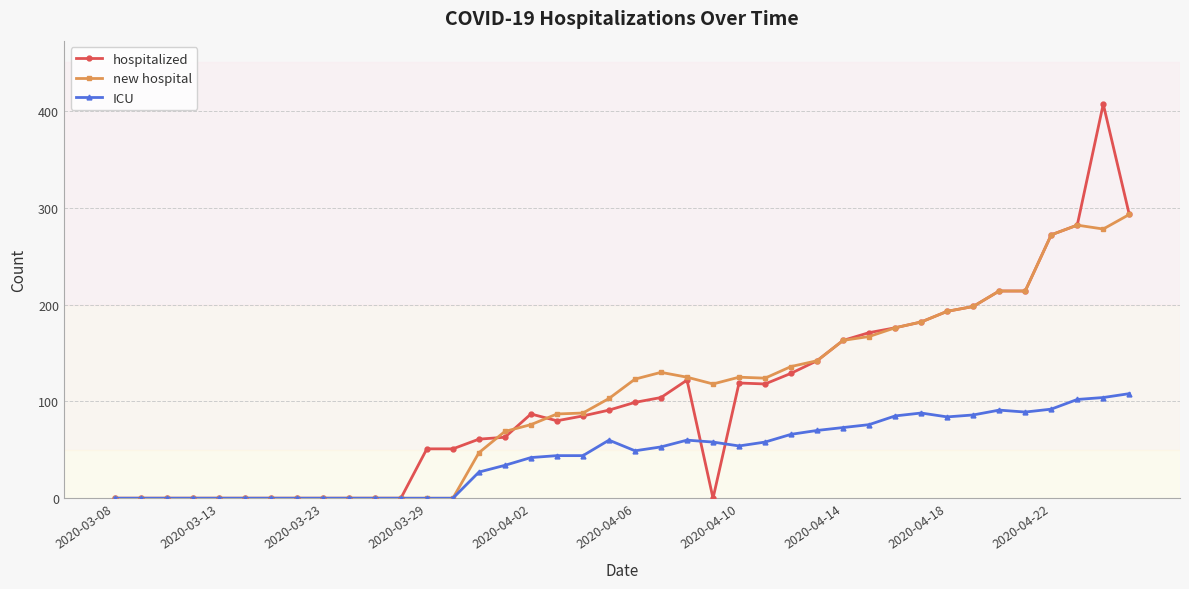

True or false: ICU has more than 0 points higher than both neighbors.

True